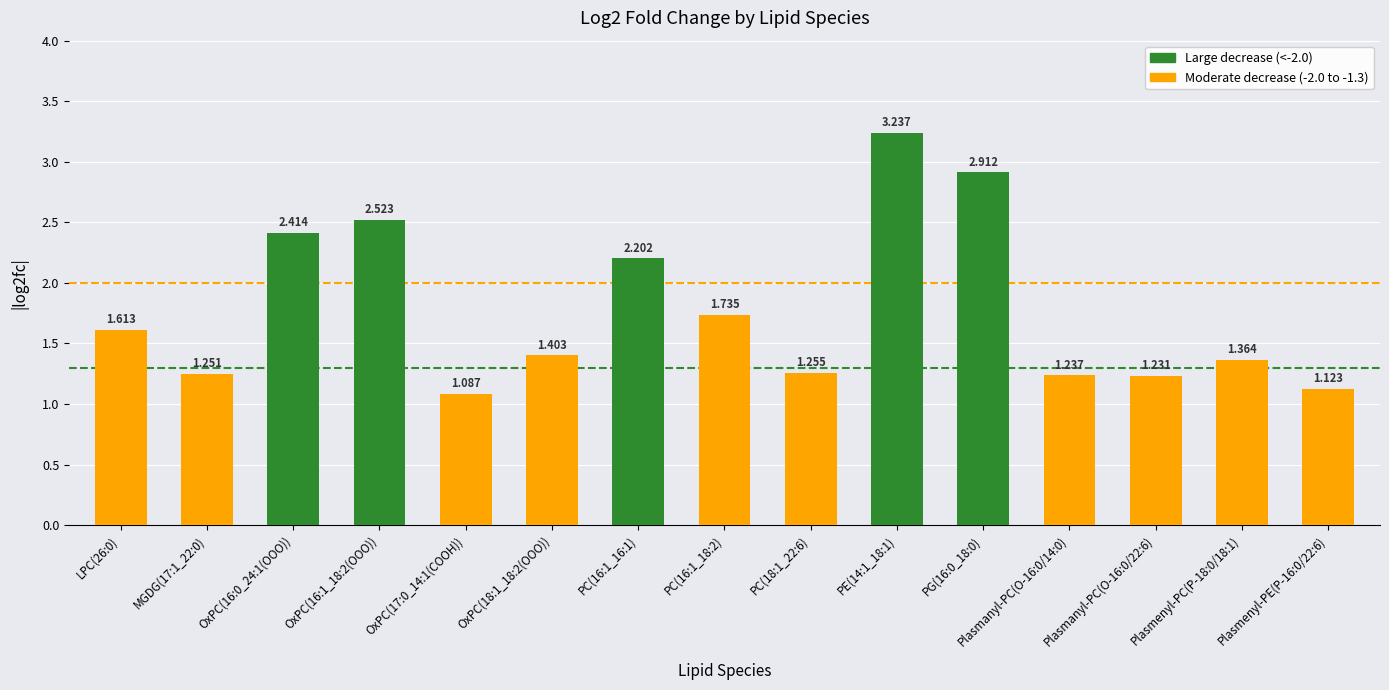

The chart shows a value of -1.2 at Plasmanyl-PC(O-16:0/22:6). True or false?

True